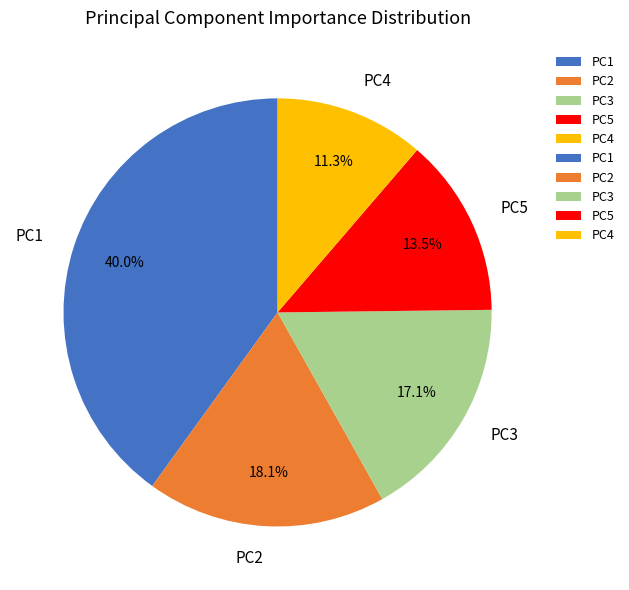

Which category has the smallest portion of the pie?

PC4